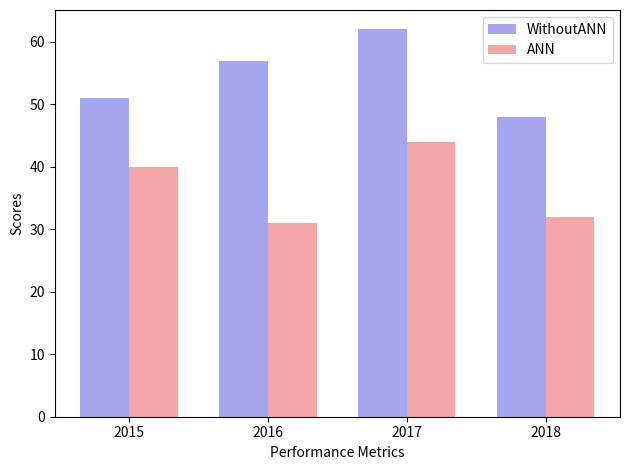

What is the difference between the highest and lowest values at 2017?

18